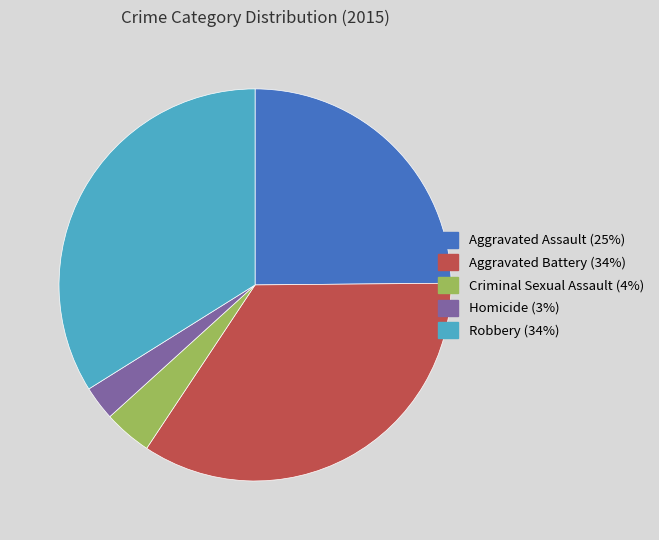

Does Aggravated Battery account for over 50% of the chart?

No